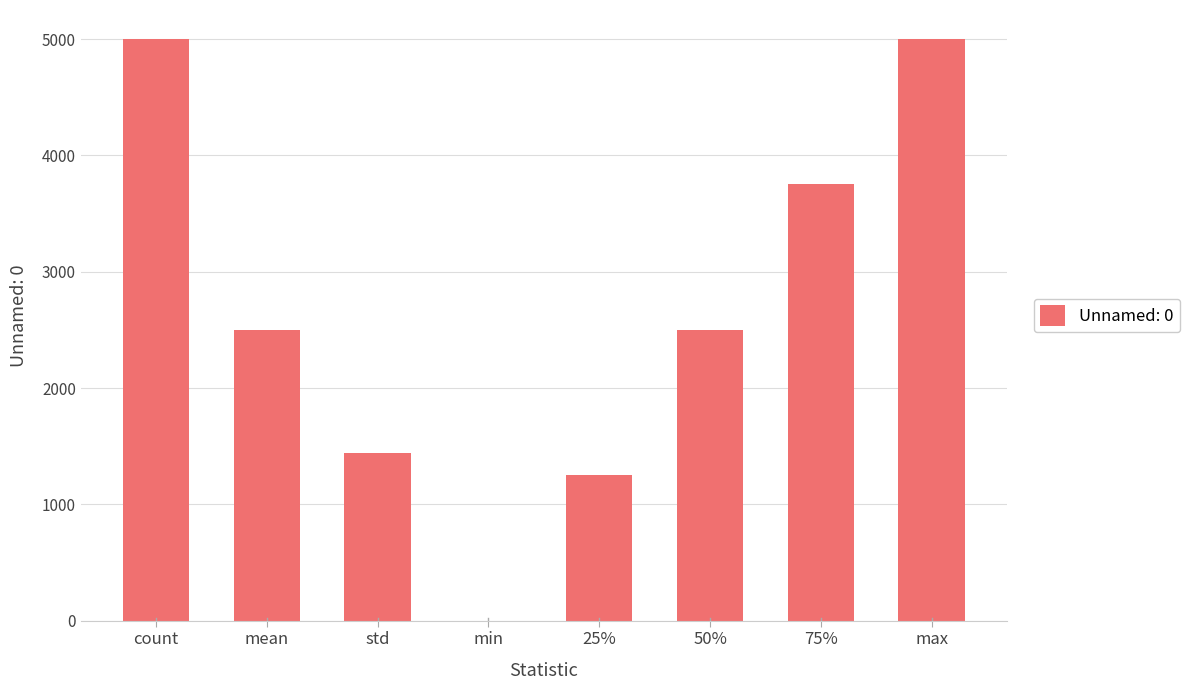

What is the maximum value shown in the chart?

5000.0